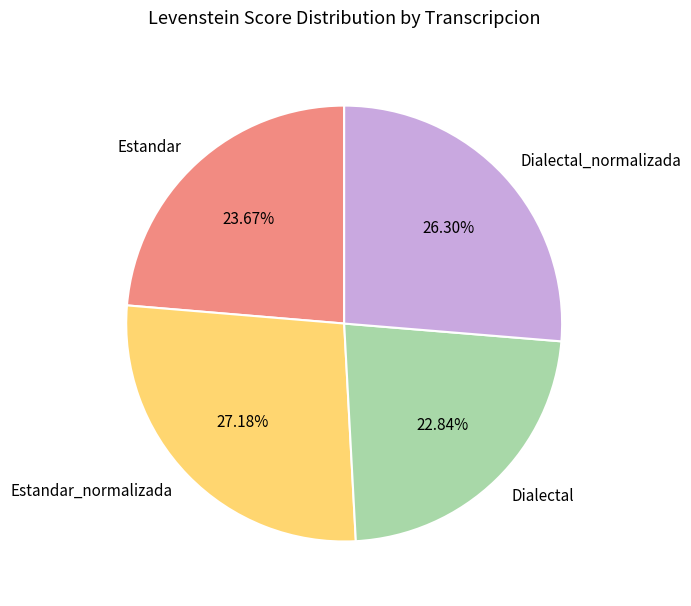

True or false: Dialectal_normalizada accounts for 26% of the total.

True